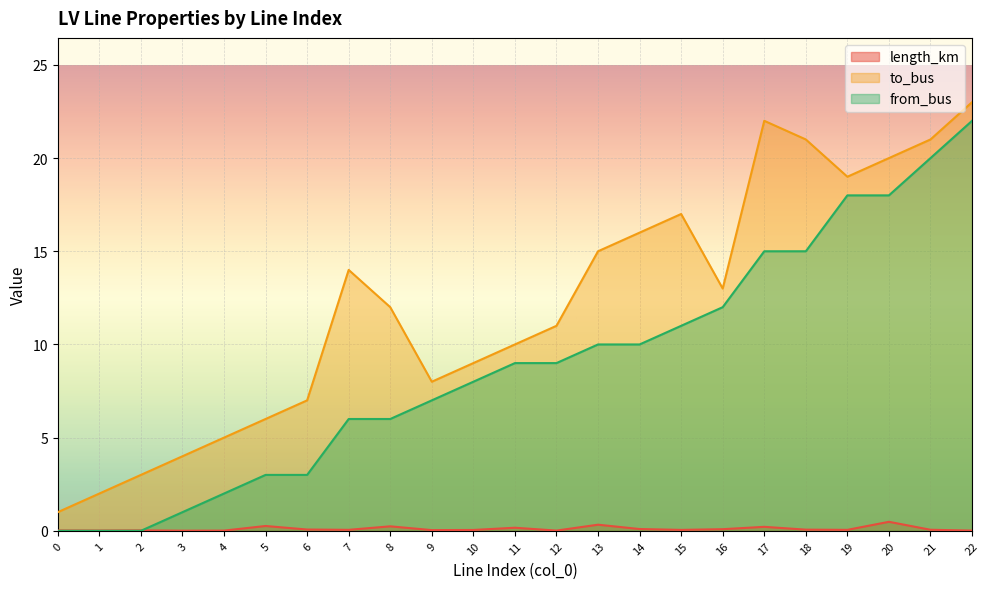

How many data points in to_bus are less than 12?

11